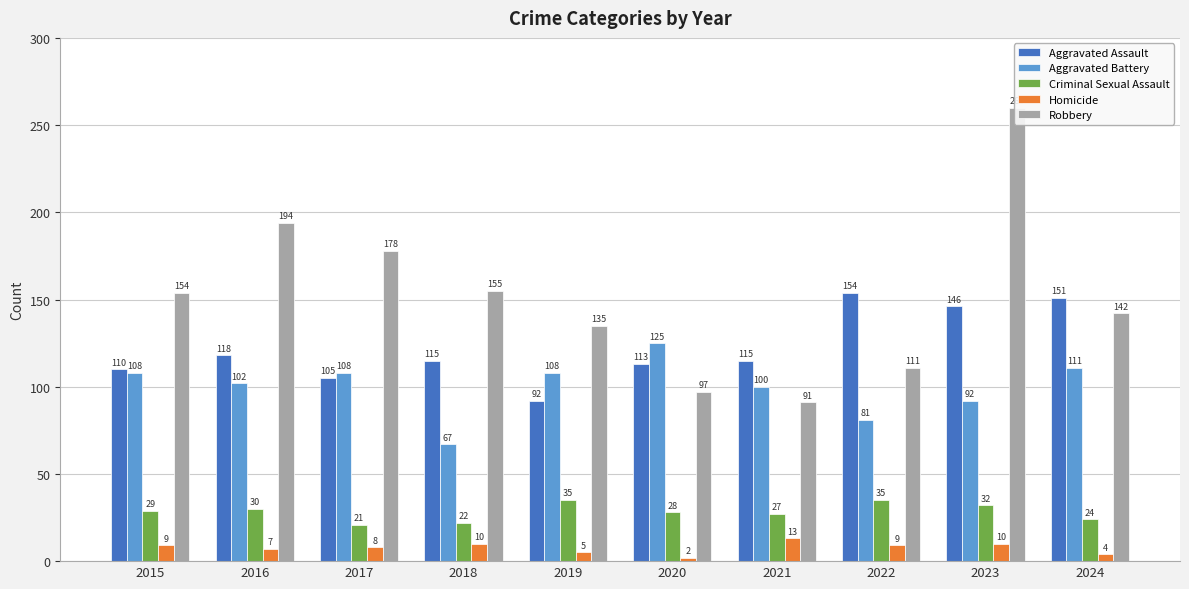

The Robbery series shows 263 at 2018. True or false?

False